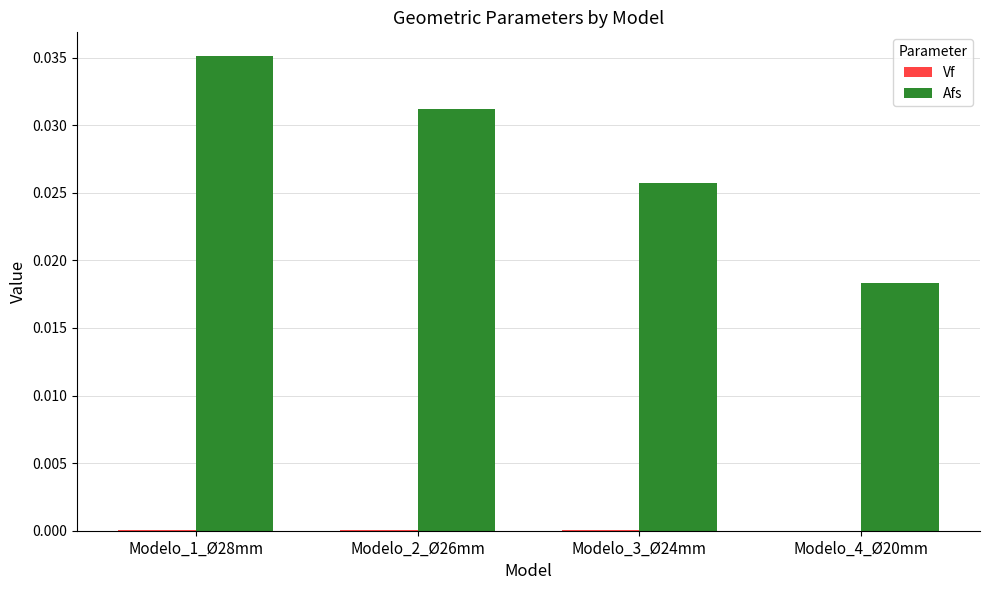

At which category does the chart reach its peak across all series?

Modelo_1_Ø28mm